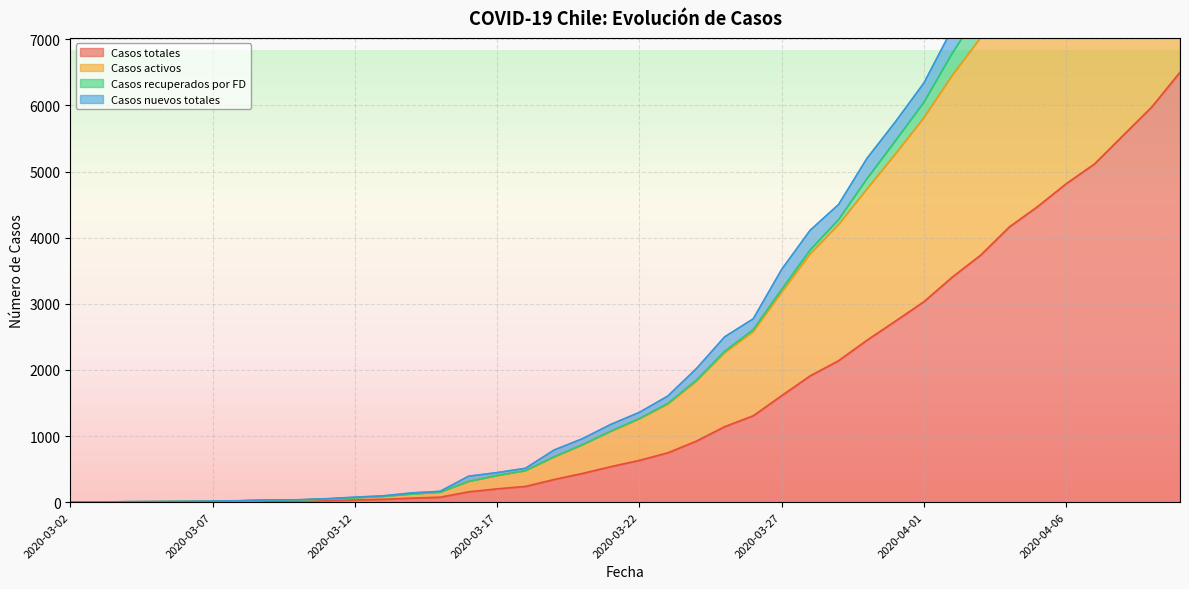

What position from the right is 2020-03-24?

18